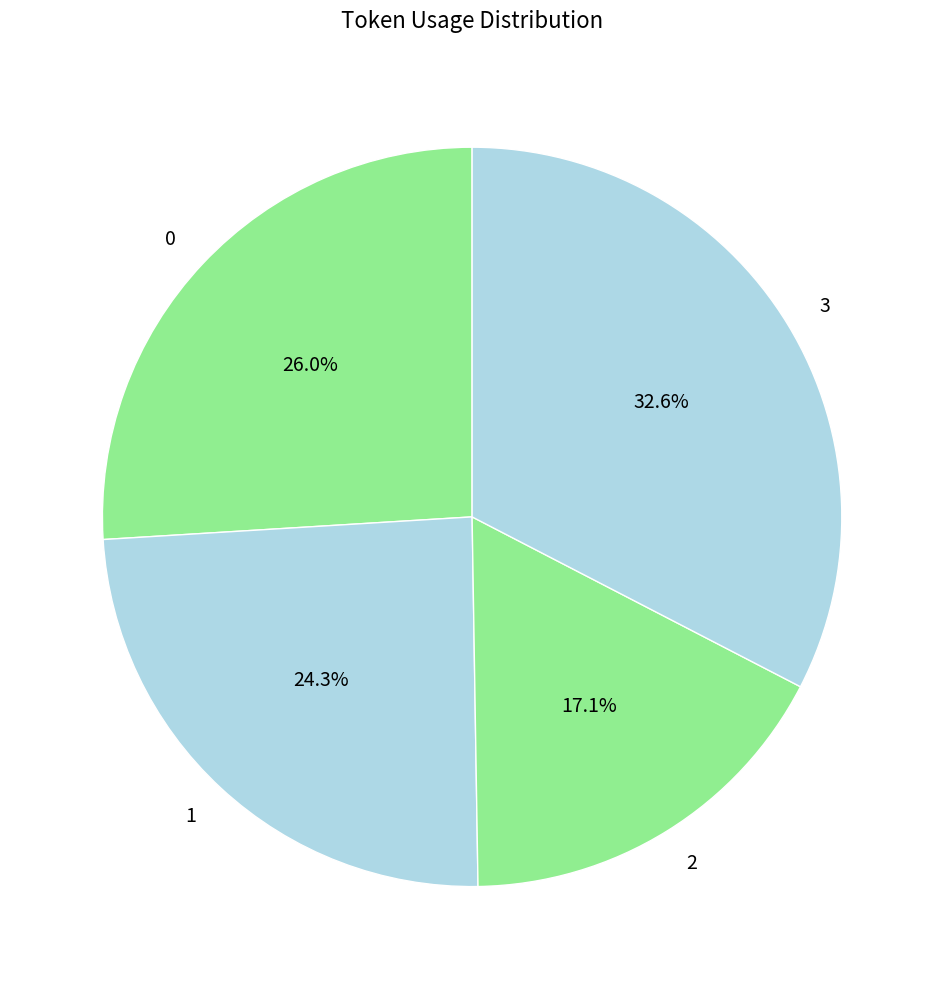

Approximately how many times larger is the value at 3 compared to 0?

1.3